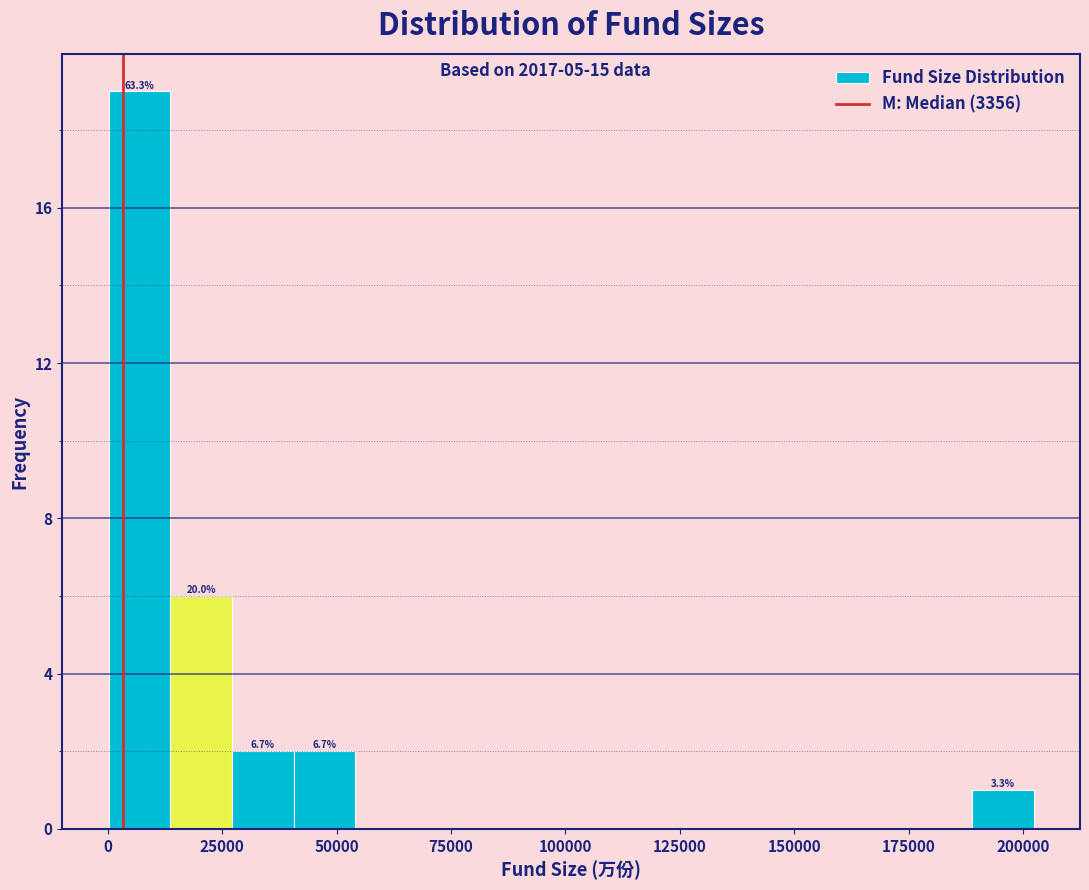

Read against the x-axis, roughly where is the centre of the tallest bar?

5000